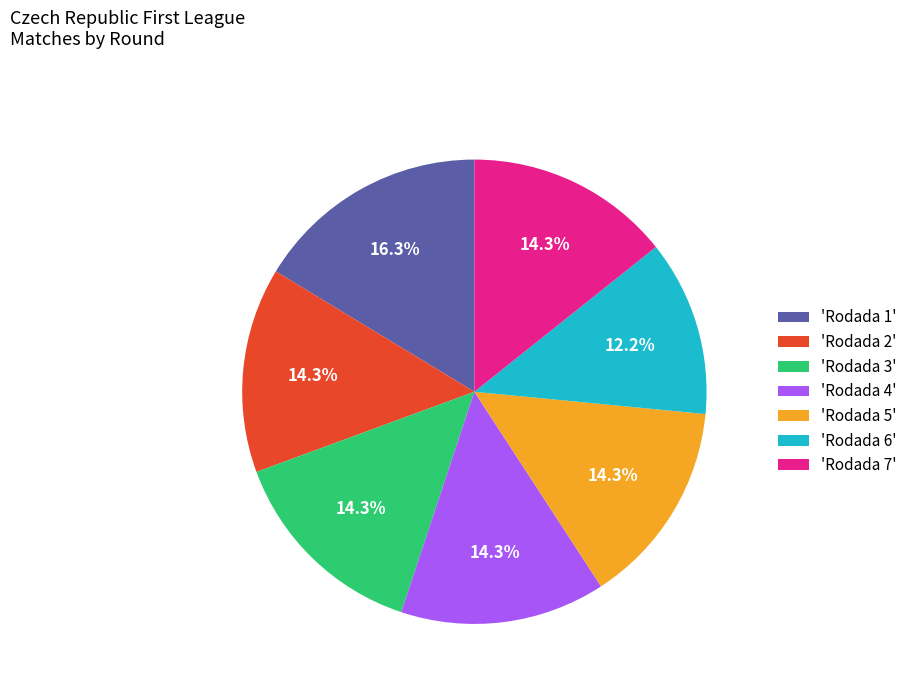

Approximately how many times larger is the value at 'Rodada 2' compared to 'Rodada 7'?

1.0